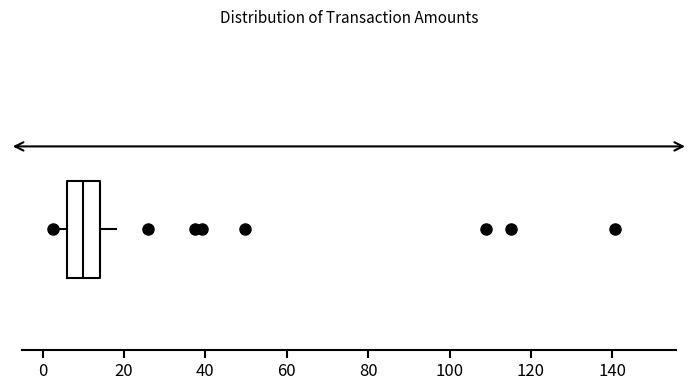

Read this box plot against the x-axis: the position of the median line, the range covered by the box, and the ends of both whiskers. The values are not printed on the chart, so give them approximately, as read against the axis.

median 10, box 6 to 14, whiskers 2 to 18